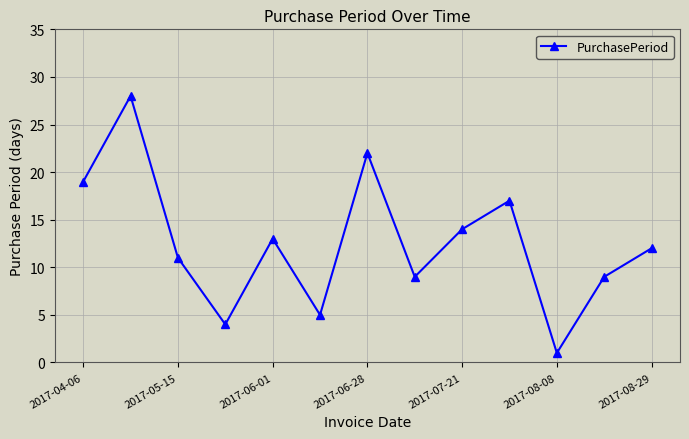

How many interior local valleys (lower than both neighbors) does the data have?

4